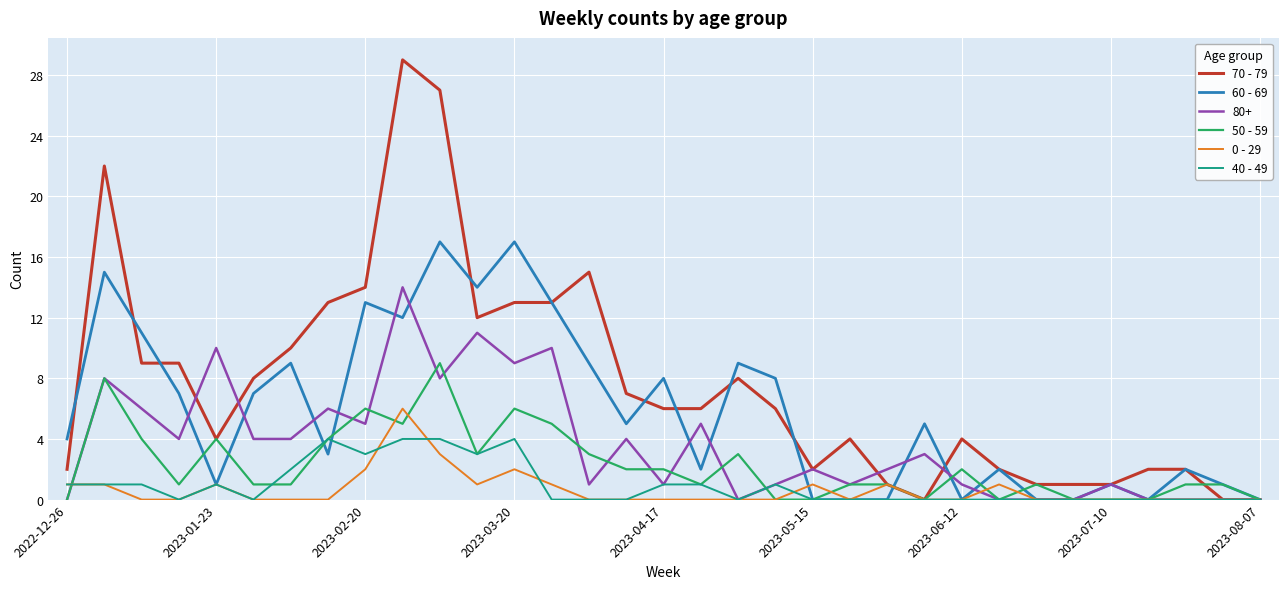

Rank the series by their maximum value, from lowest to highest.

40 - 49, 0 - 29, 50 - 59, 80+, 60 - 69, 70 - 79